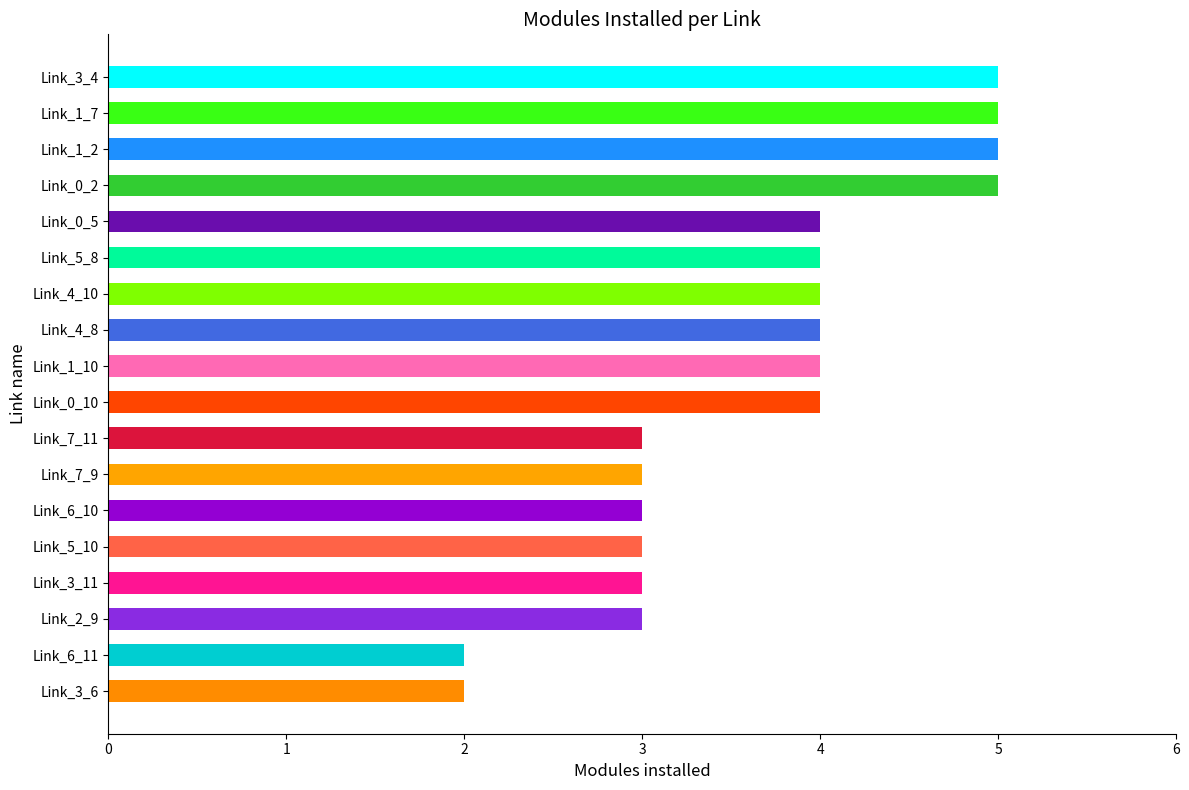

Which has a higher value, Link_1_7 or Link_3_6?

Link_1_7